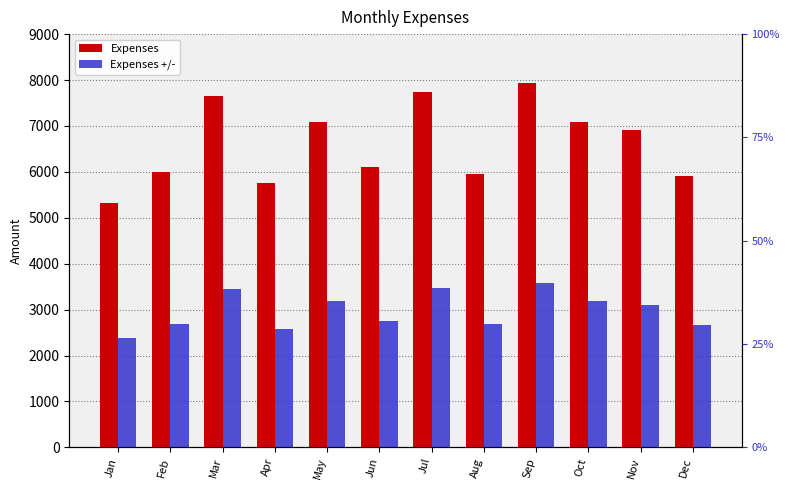

At which category is the sum across all series the highest?

Sep